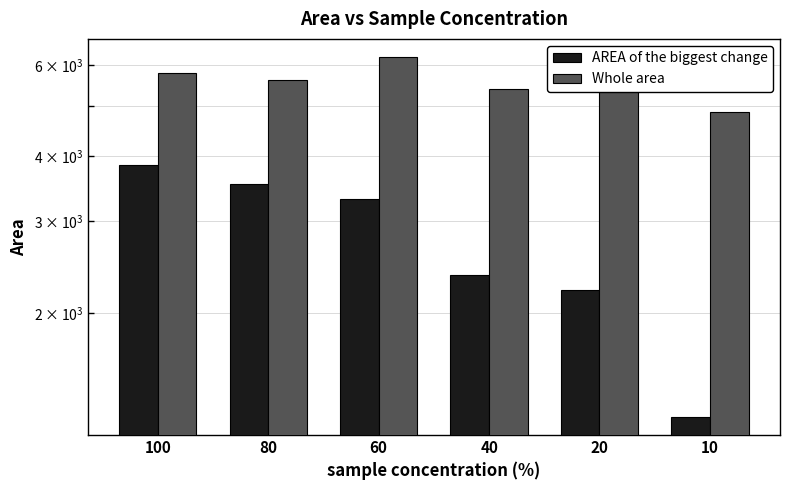

Where is AREA of the biggest change nearest to the value 2557?

40